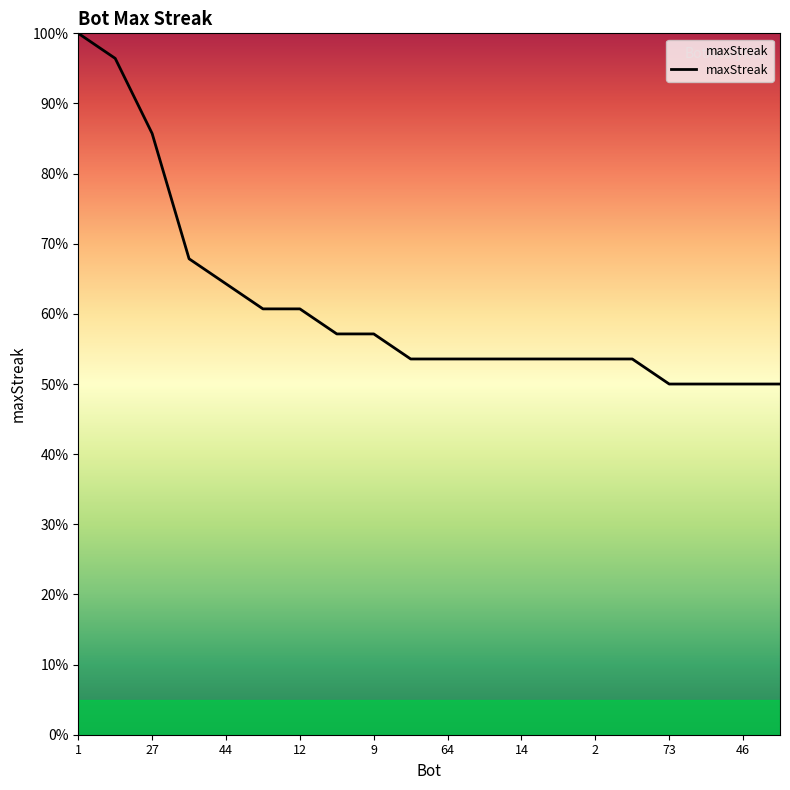

What is the smallest value displayed?

50.0